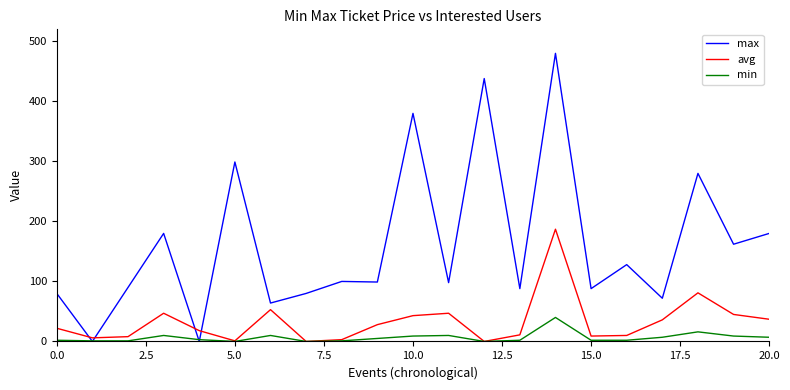

True or false: avg has more than 2 interior local peaks.

True